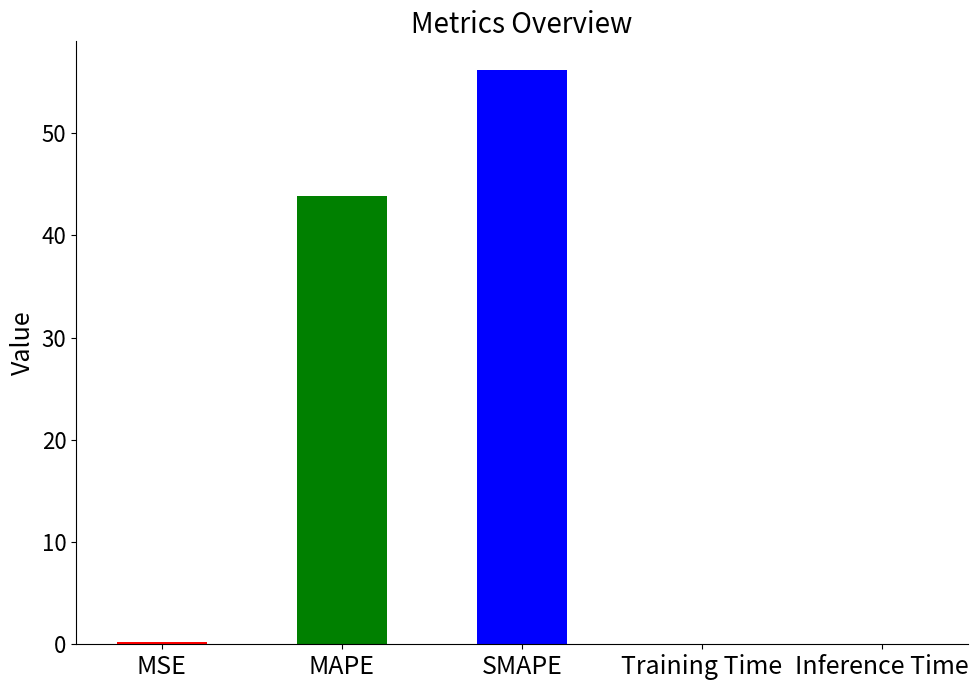

Reading left to right, what are all the values shown in this chart?

0.2	43.9	56.2	0.0	0.0